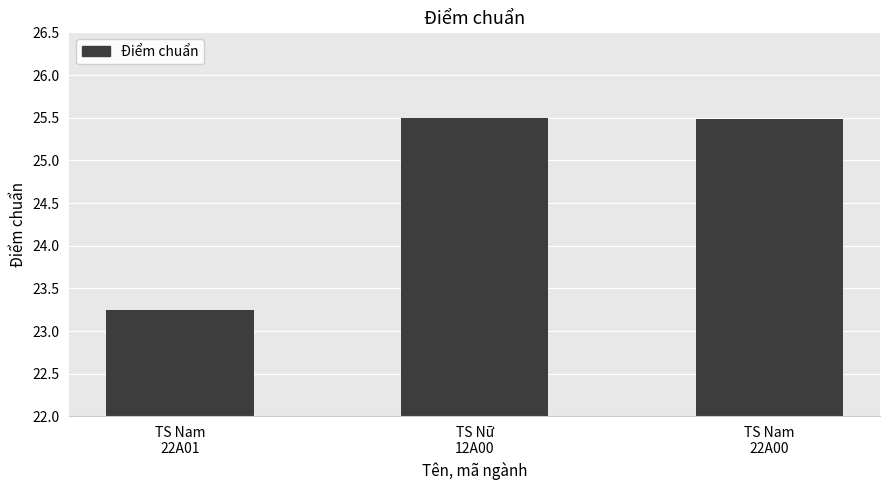

What is the sum of all values?

74.2